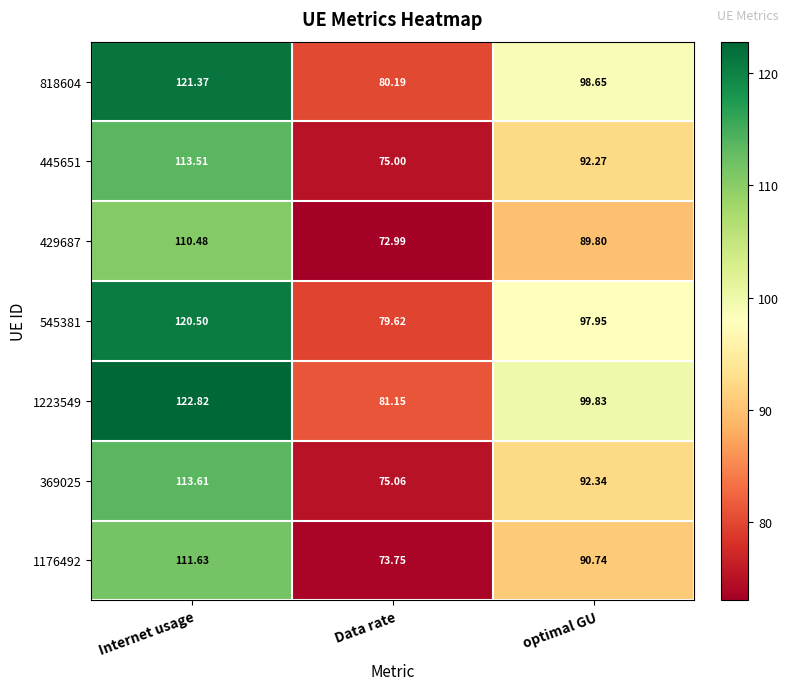

Is the value of 1223549 at Data rate greater than the value of 369025 at Internet usage?

No